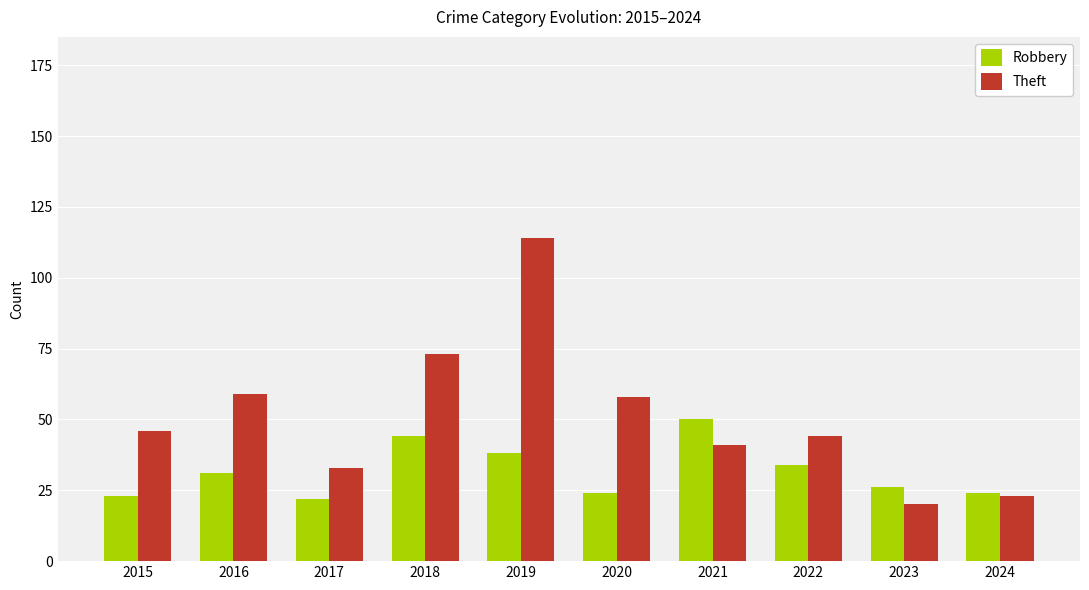

At which category is the sum across all series the highest?

2019